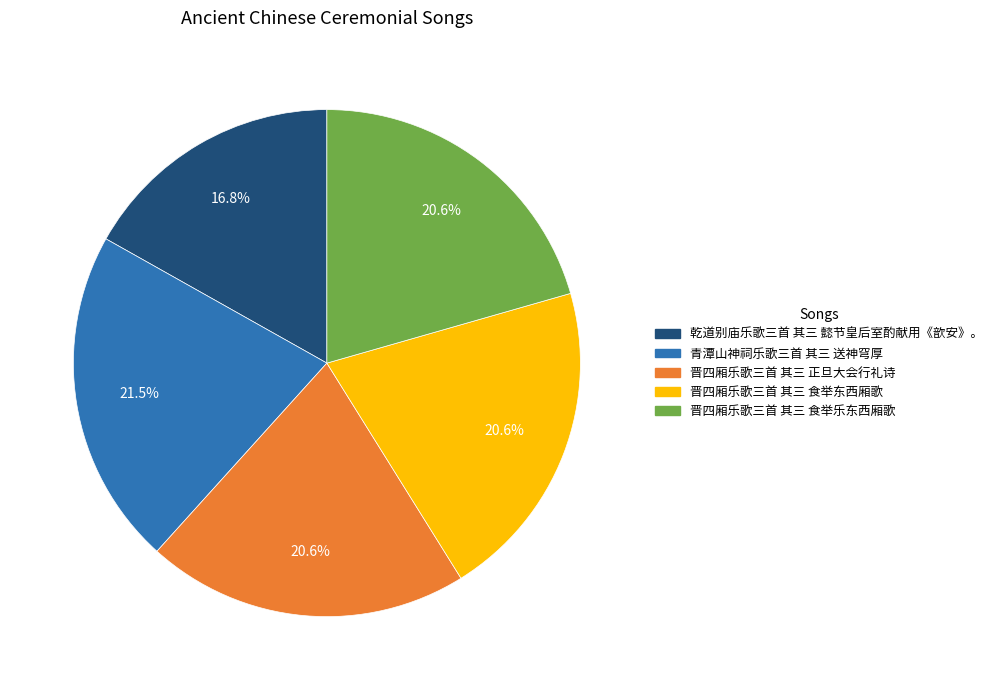

Count the number of slices in the pie.

5